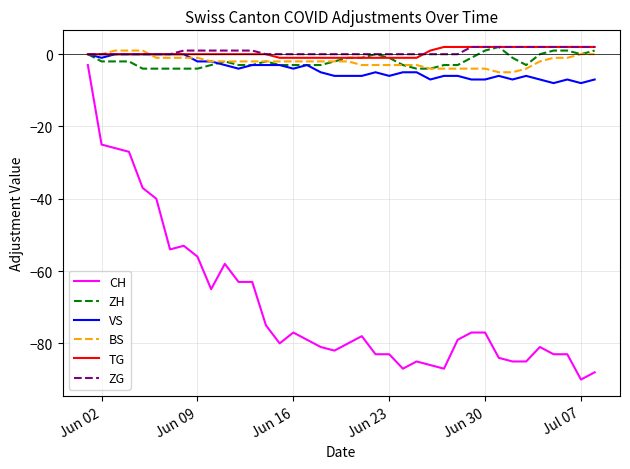

What is the minimum value shown in the chart?

-90